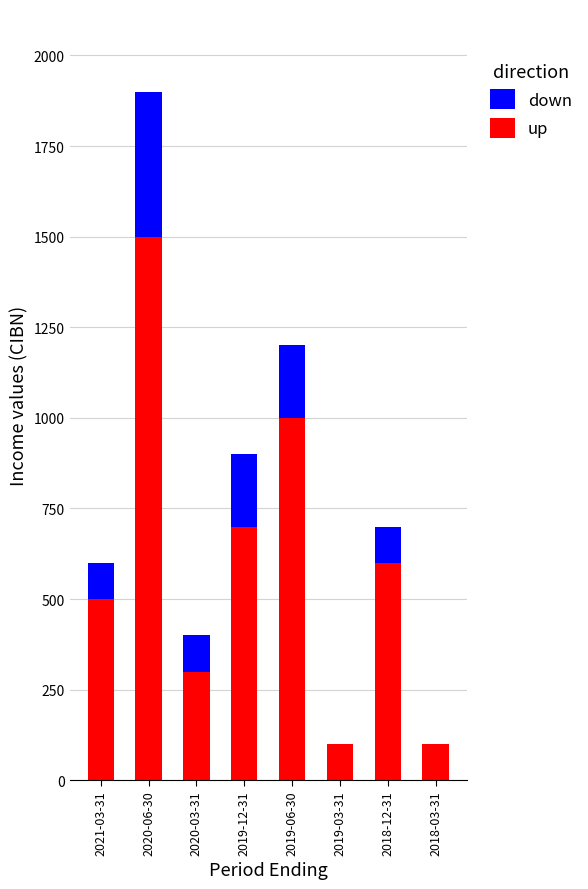

What is the highest value of the up series?

1500